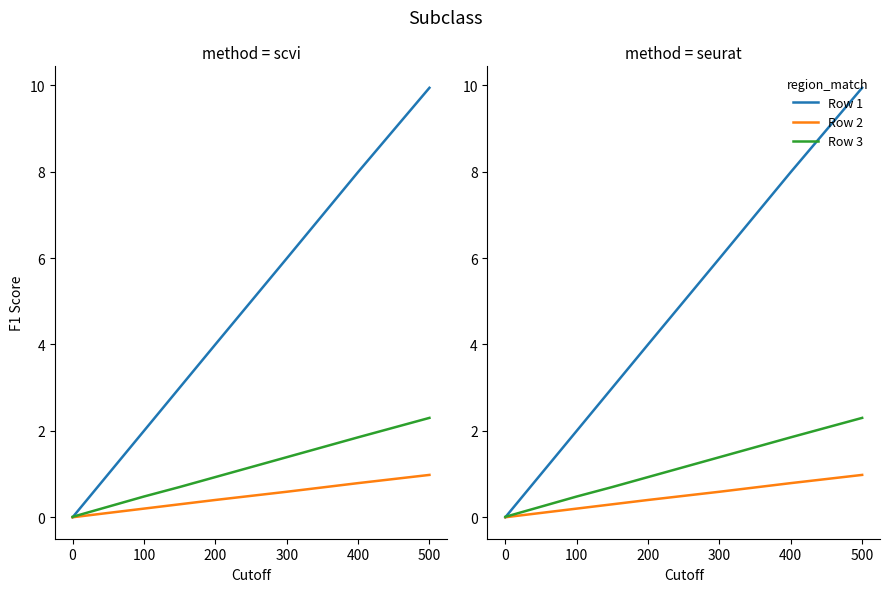

Which series has the largest range (max minus min)?

Row 1